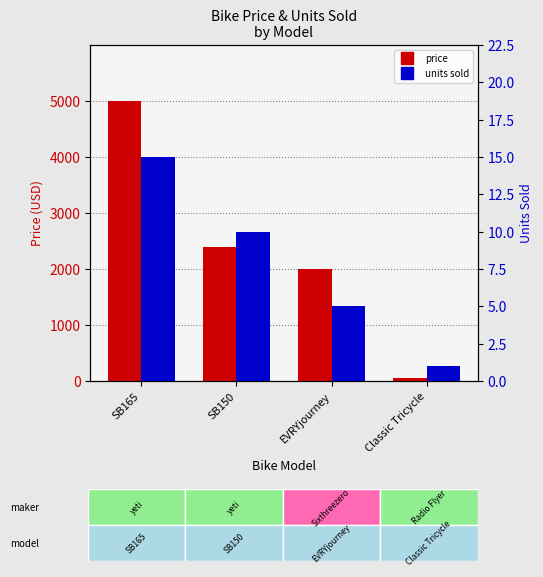

How many series are shown in this chart?

2